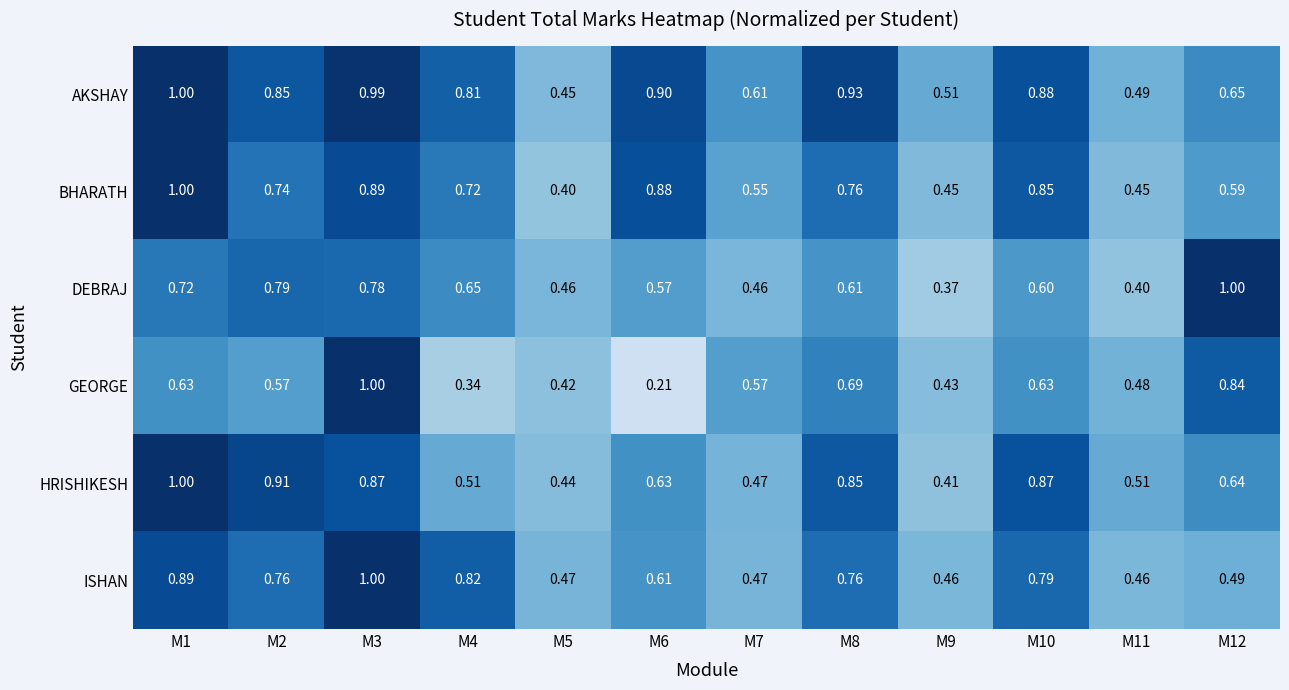

Which series has the largest total across all categories?

AKSHAY